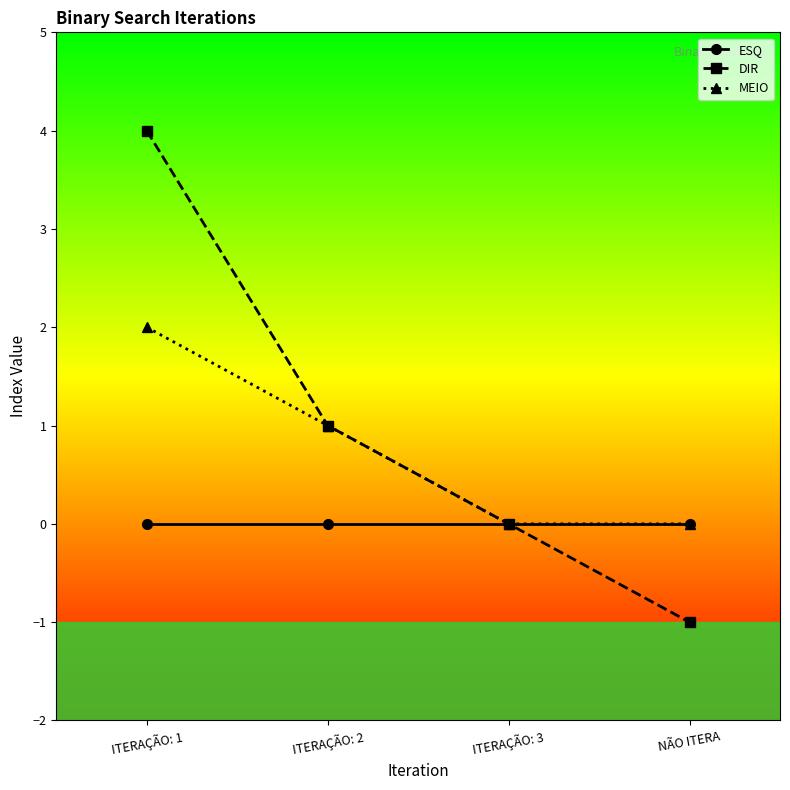

What position from the left is NÃO ITERA?

4